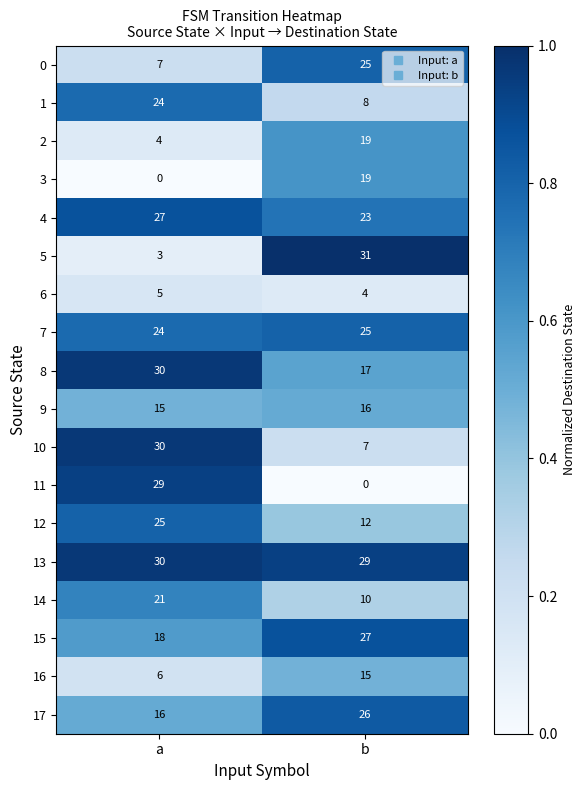

What is the average value of the 2 series?

12